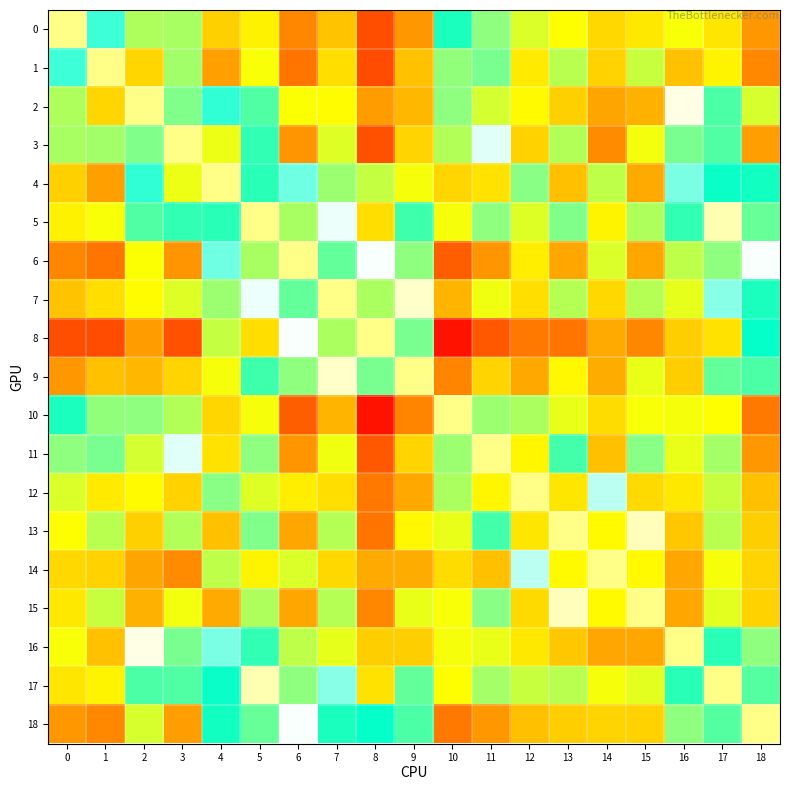

What is the total value across all series at 2?

8.6